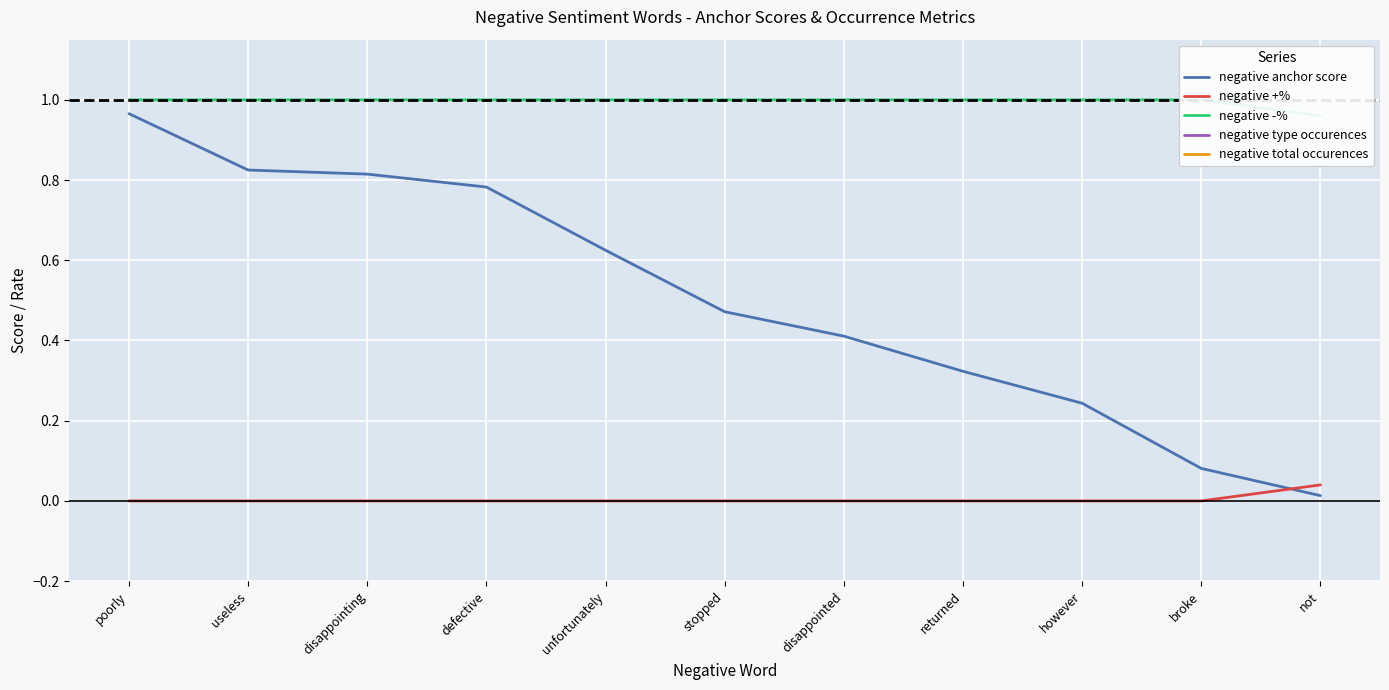

Is it true that negative +% equals 0.0 at however?

True